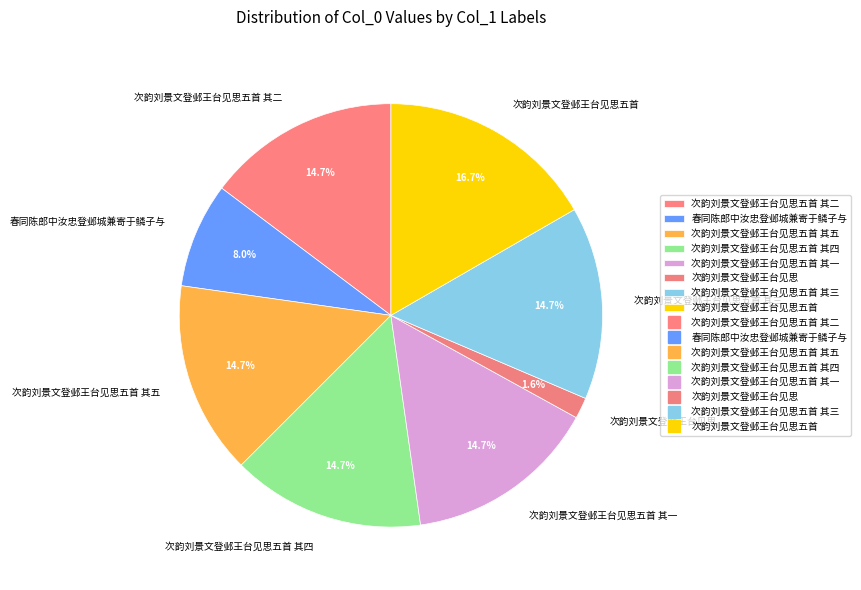

What percentage is the 次韵刘景文登邺王台见思五首 其三 slice, to the nearest percent?

15%